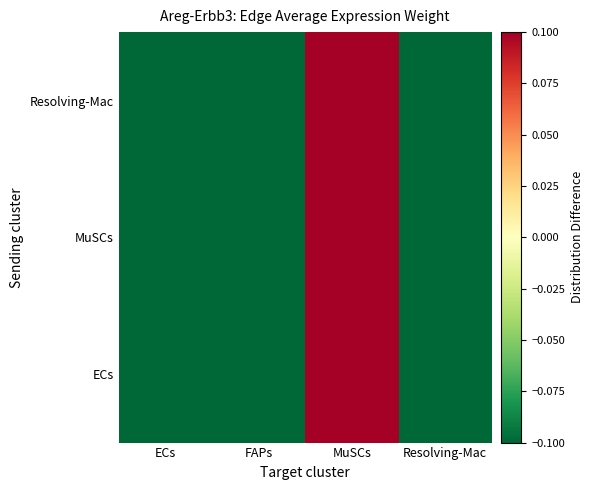

Which has a higher value, Resolving-Mac or FAPs?

Resolving-Mac